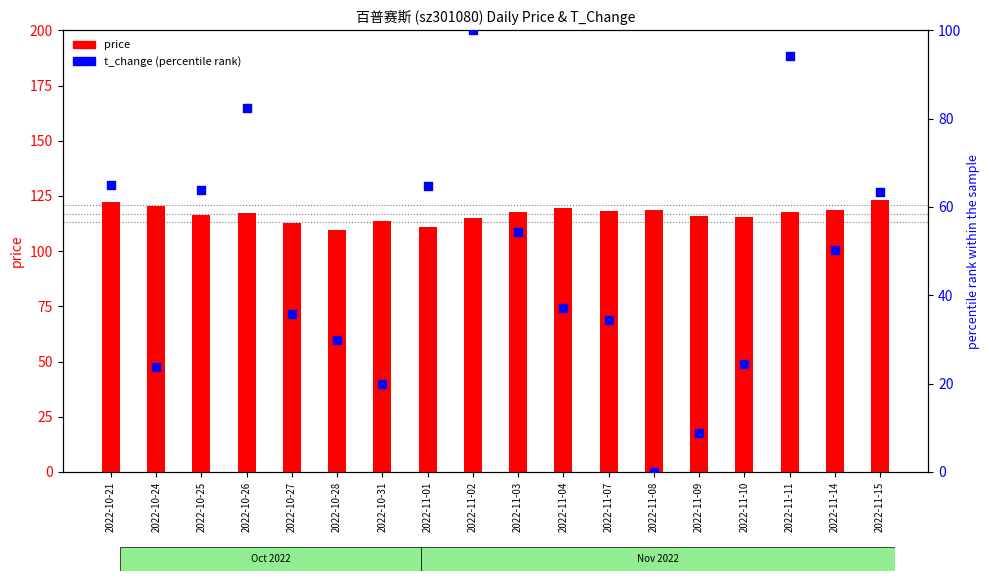

At how many categories does at least one series exceed 60?

18